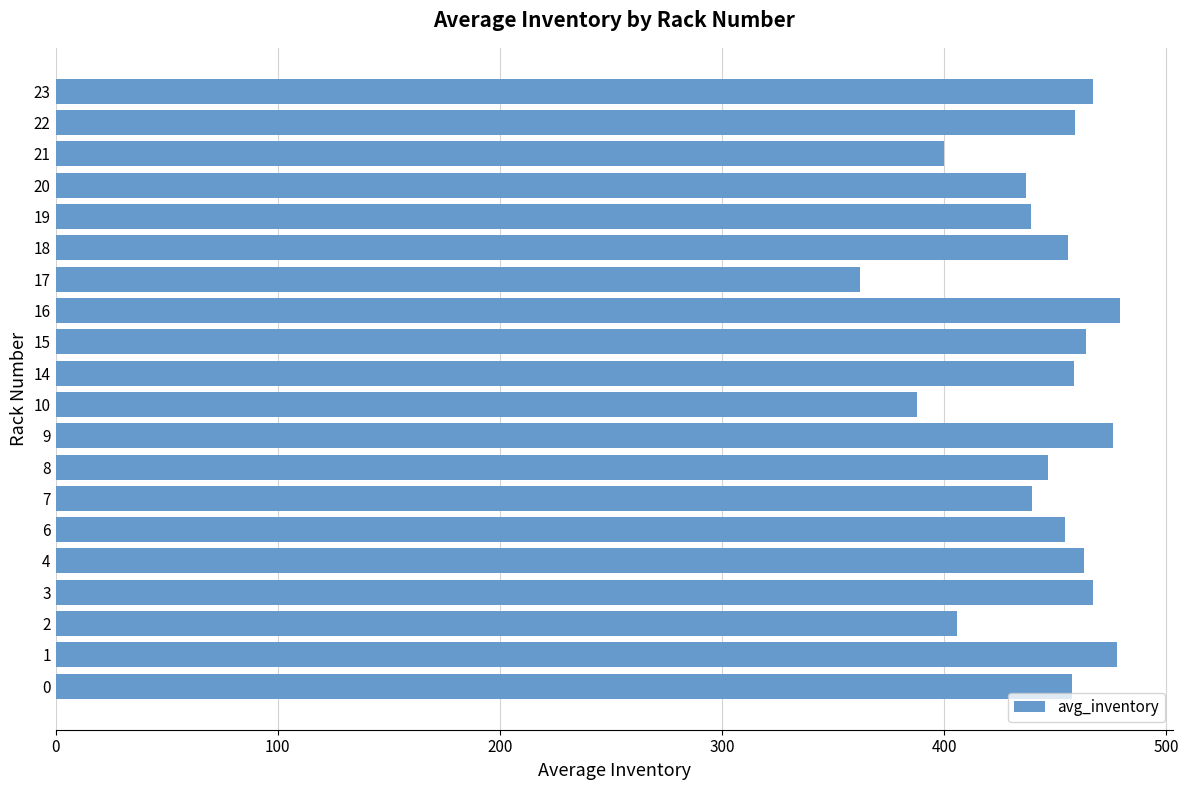

What is the difference between the maximum and minimum values?

116.8